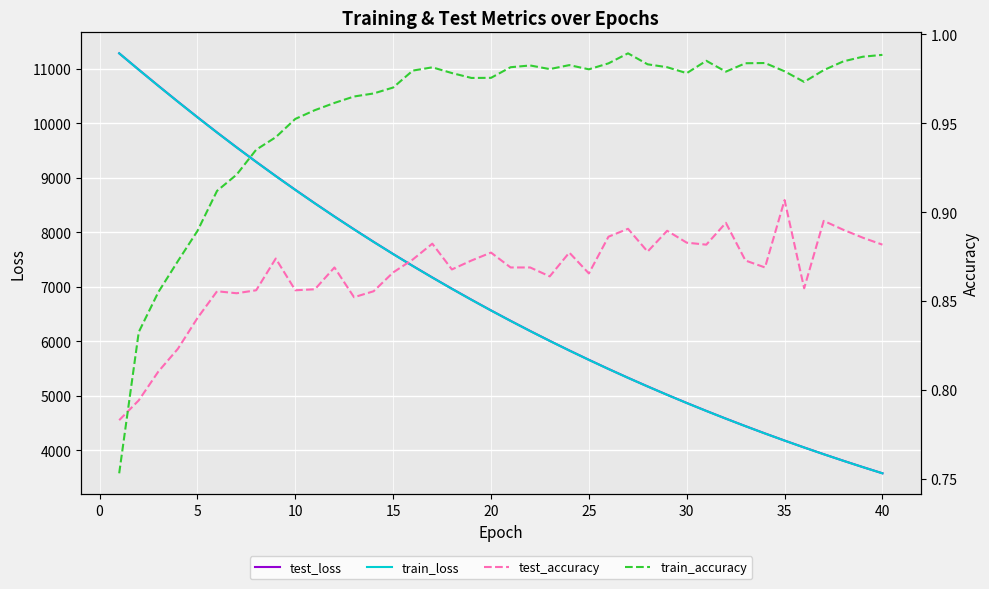

How many lines are shown in the chart?

4